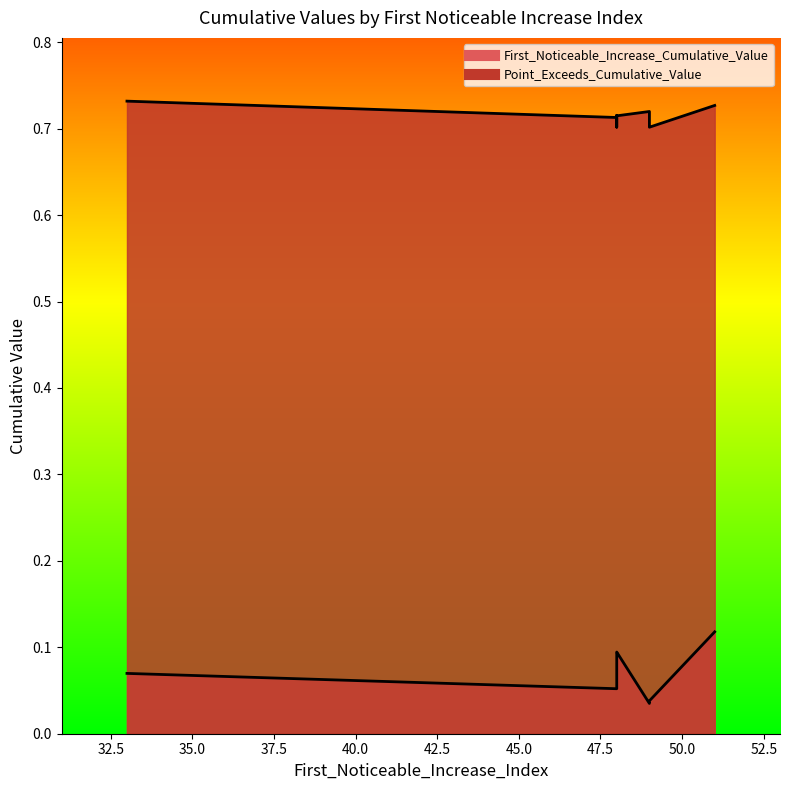

What is the difference between the maximum and minimum values in the First_Noticeable_Increase_Cumulative_Value series?

0.1